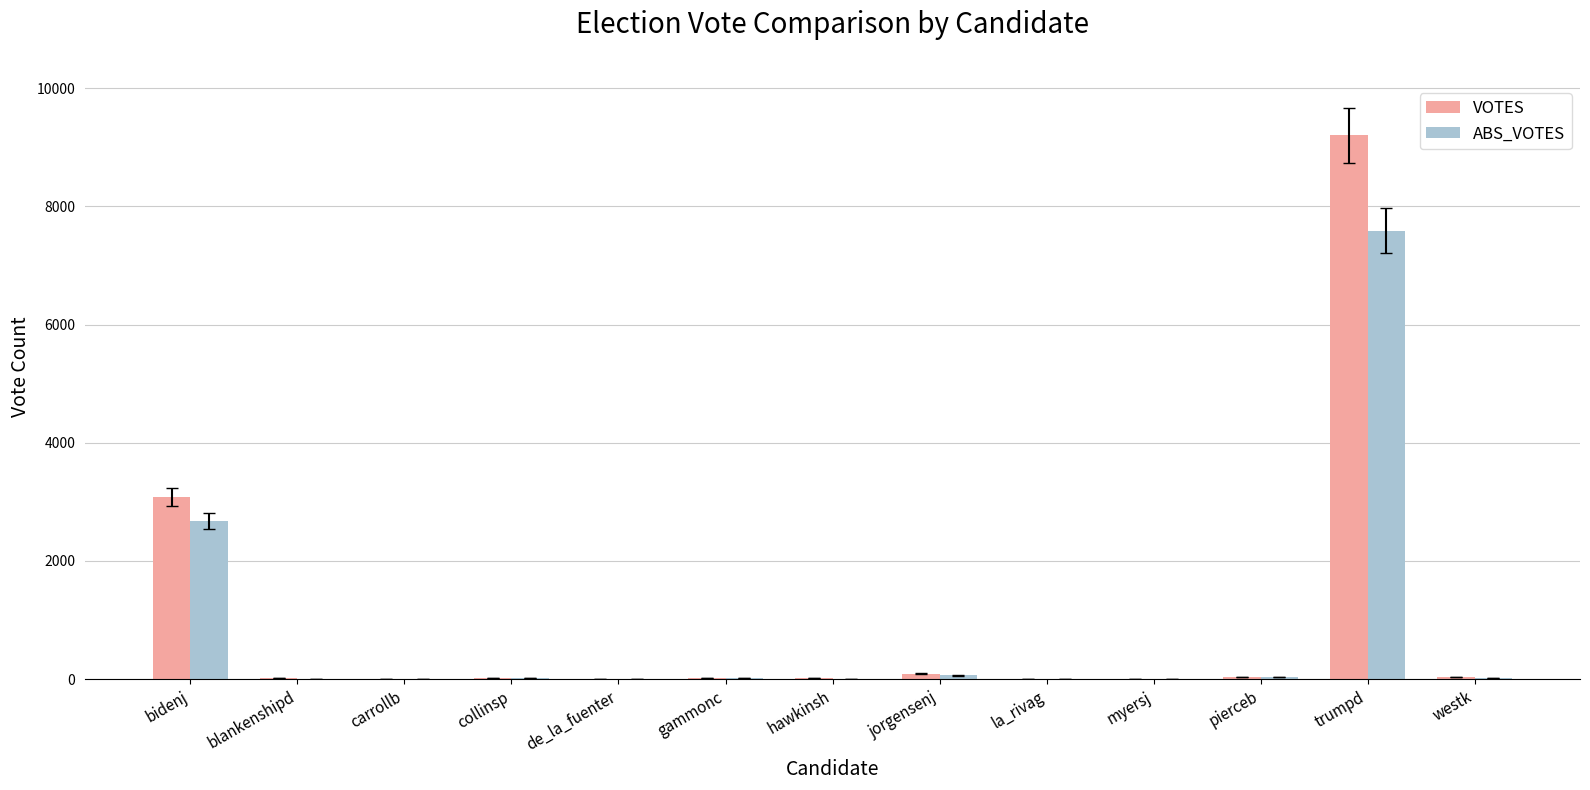

What is the sum of all ABS_VOTES values?

10473